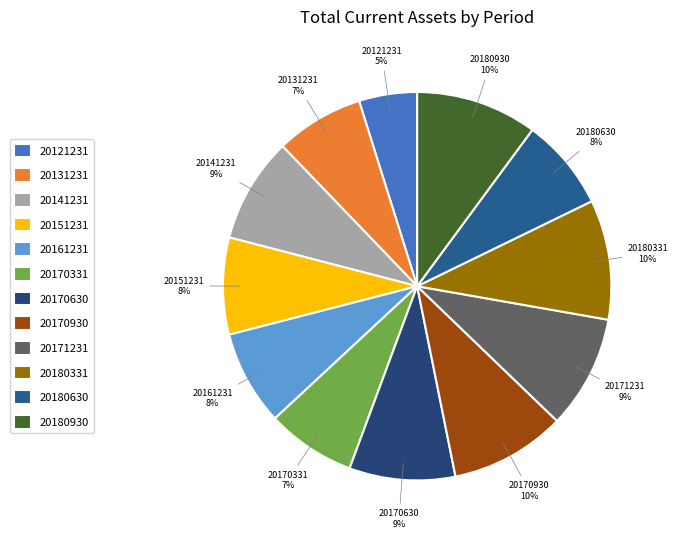

To the nearest percent, what percentage of the pie is 20180331?

10%